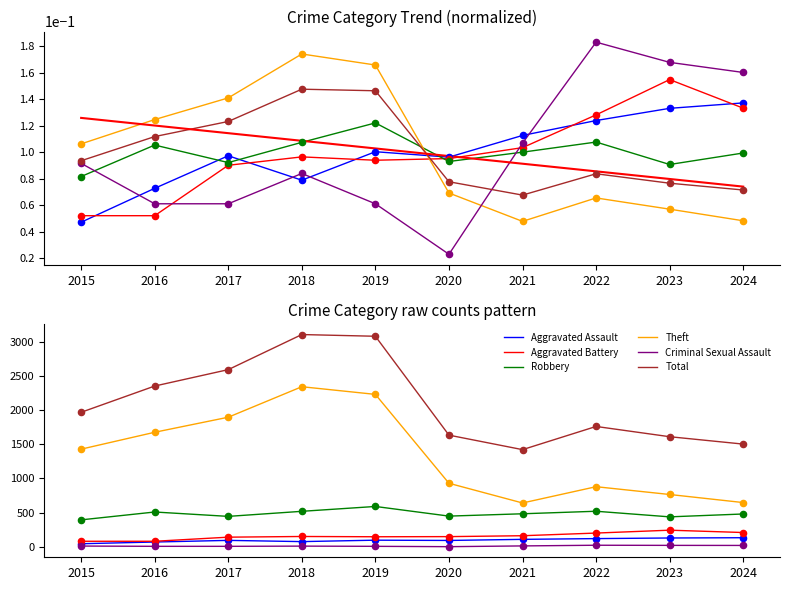

Is the value of Aggravated Battery at 2015 greater than the value of Robbery at 2019?

No